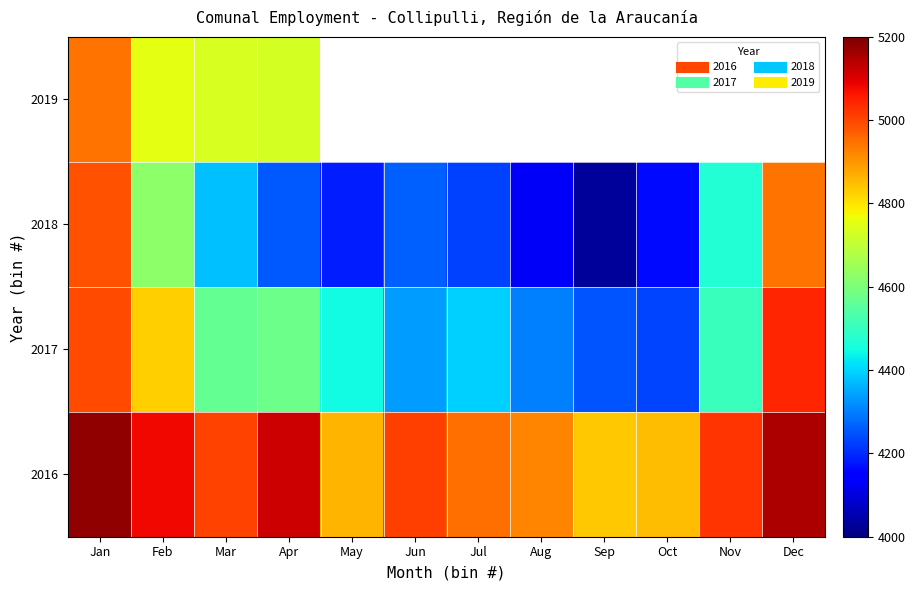

At which category is the sum across all series the highest?

Jan